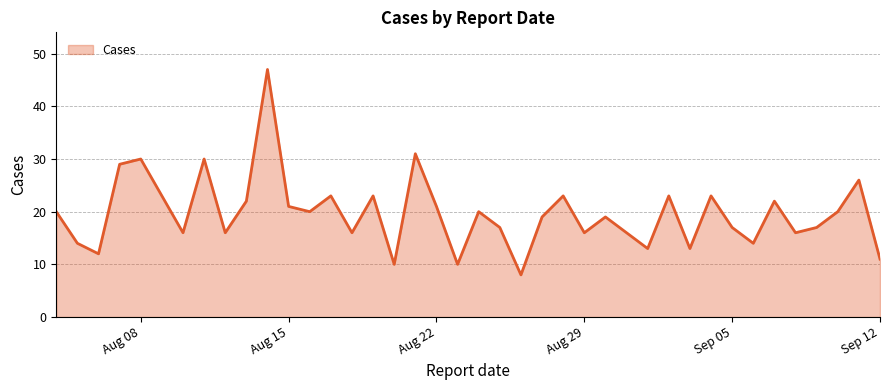

How many lines are shown in the chart?

1